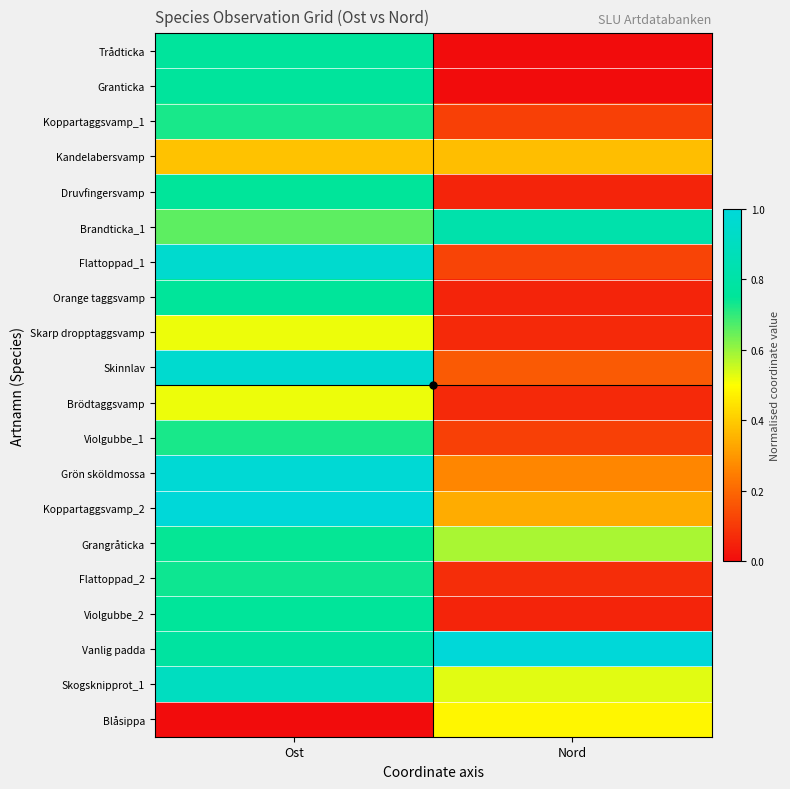

Between Ost and Nord, which is larger?

Ost